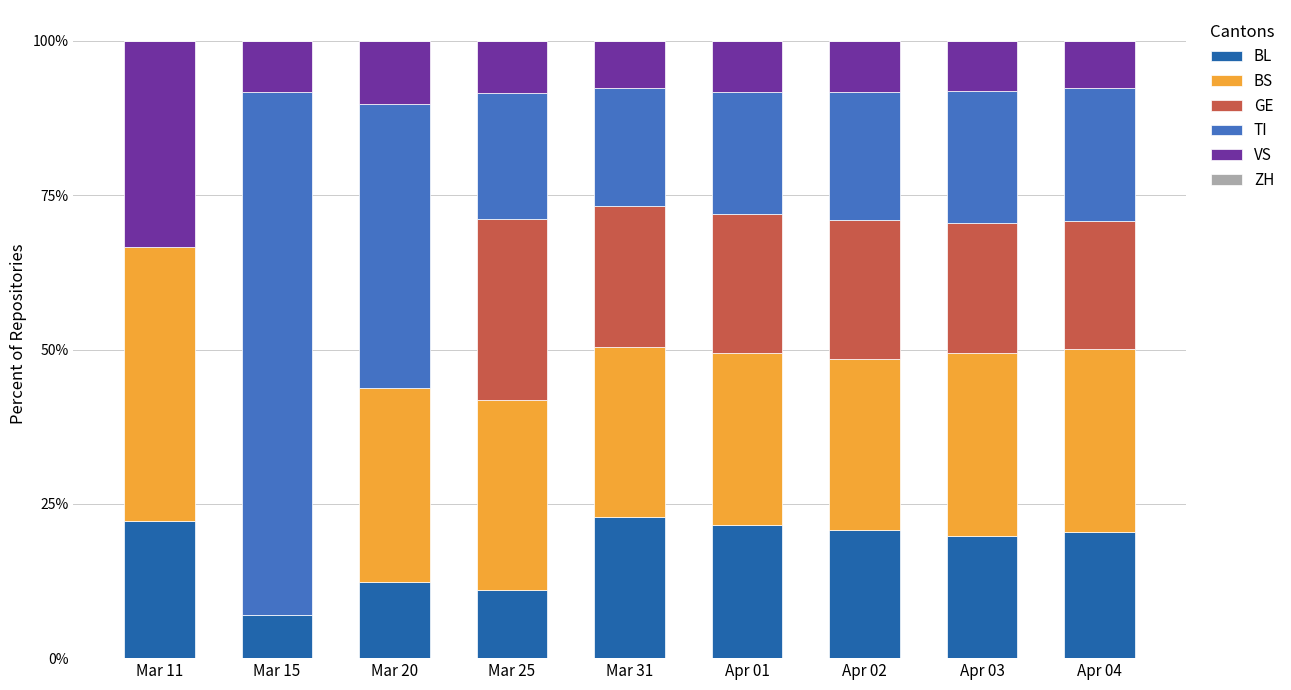

What is the total value across all series at Apr 03?

100.0